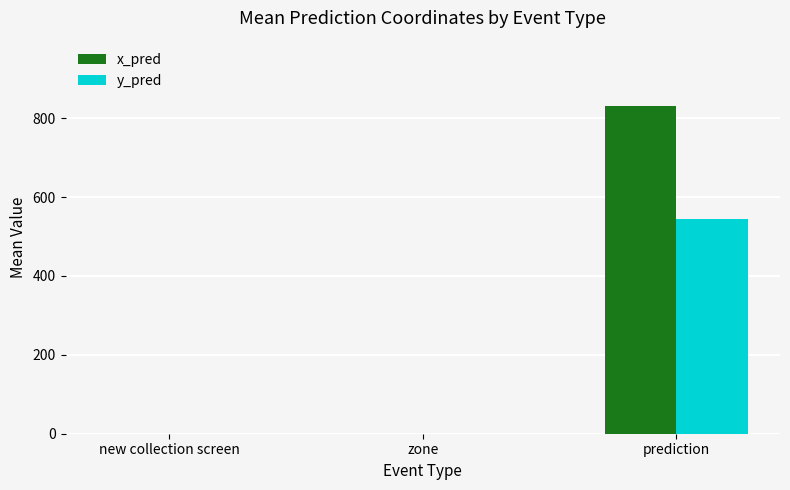

The value of y_pred at zone is -269.6. True or false?

False